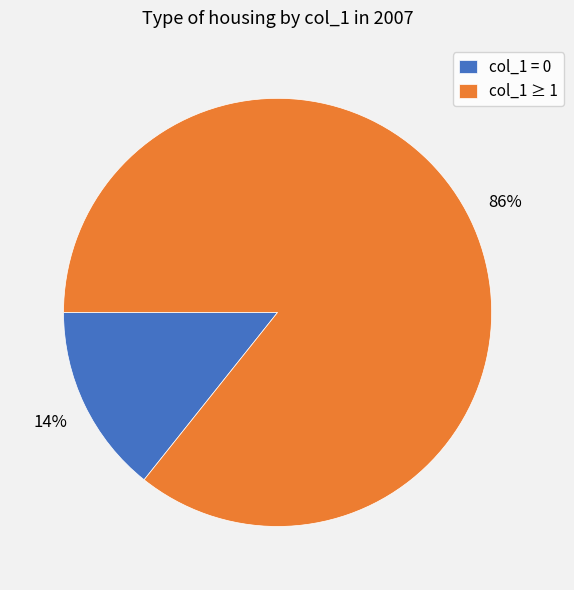

To the nearest percent, what is the average slice percentage?

50%